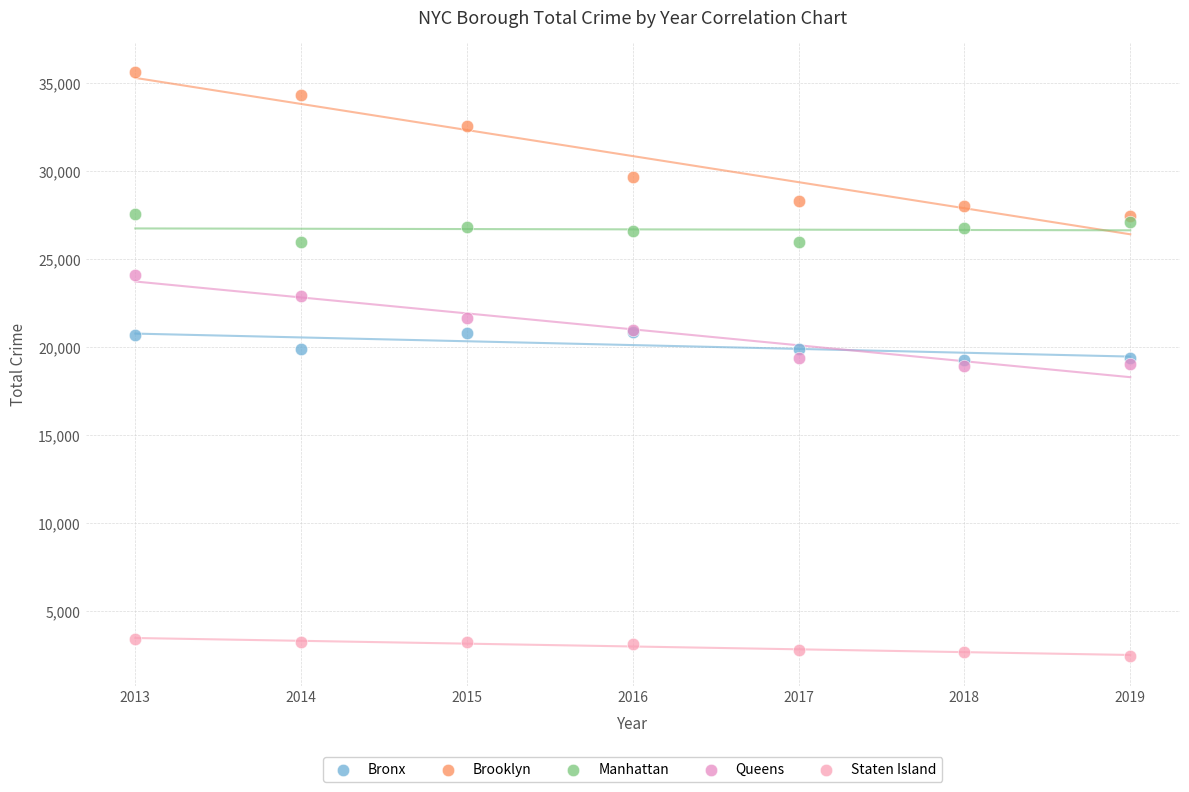

In the Brooklyn series, what Y value is closest to 31528?

32542